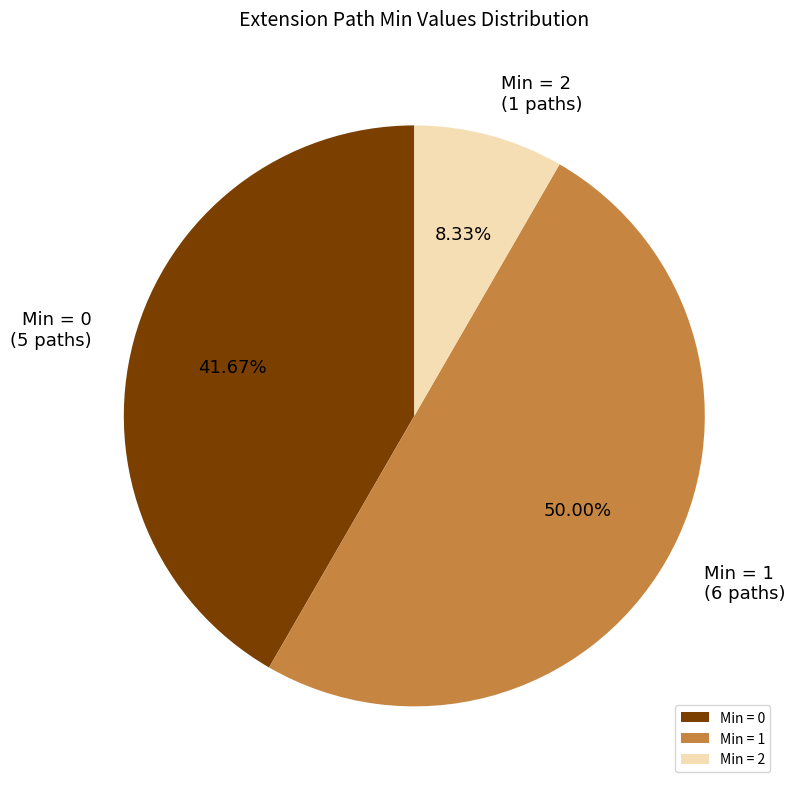

Rank the categories by value from lowest to highest.

Min = 2, Min = 0, Min = 1